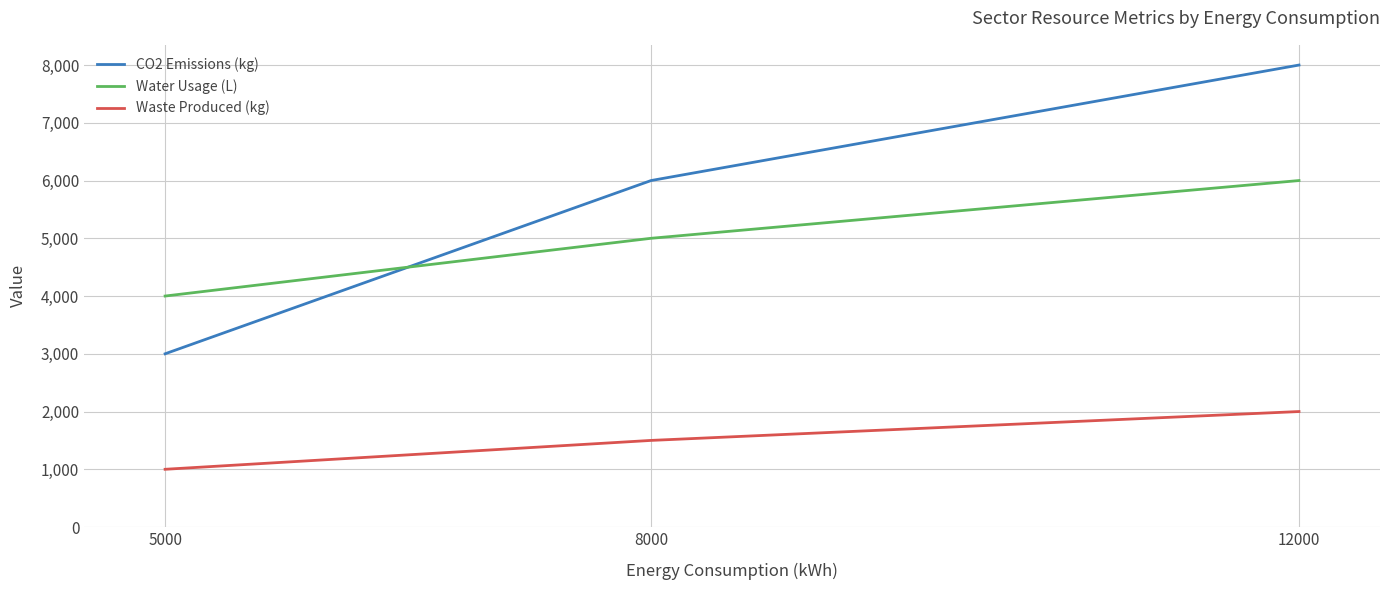

At which category does the chart reach its peak across all series?

12000